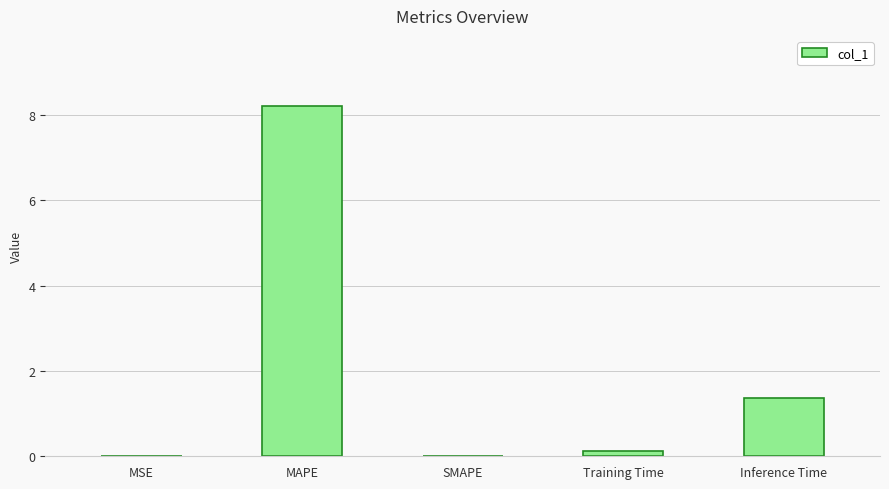

Count the number of categories in the chart.

5